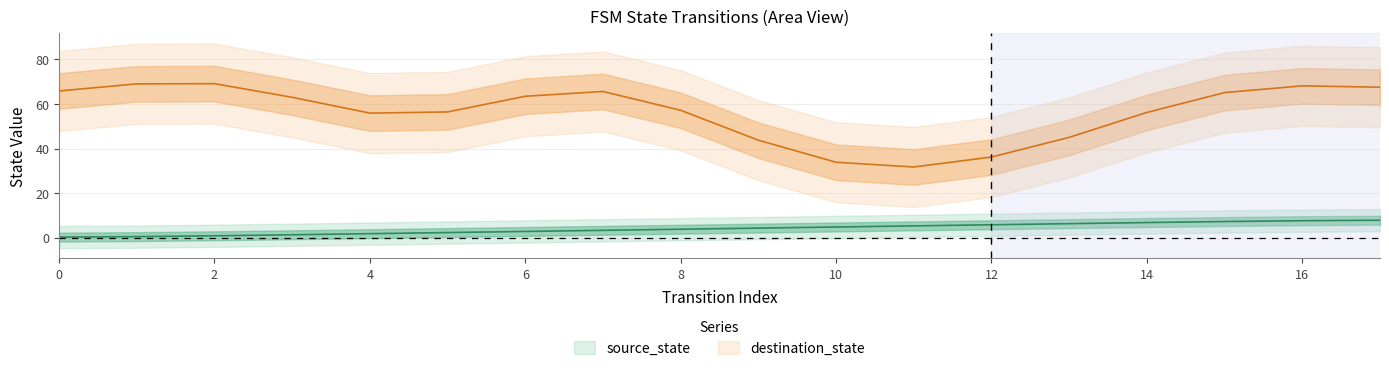

Reading right to left, extract all data points from this chart.

17=7.8	16=7.6	15=7.2	14=6.7	13=6.2	12=5.7	11=5.2	10=4.8	9=4.2	8=3.8	7=3.2	6=2.8	5=2.3	4=1.8	3=1.3	2=0.8	1=0.4	0=0.2